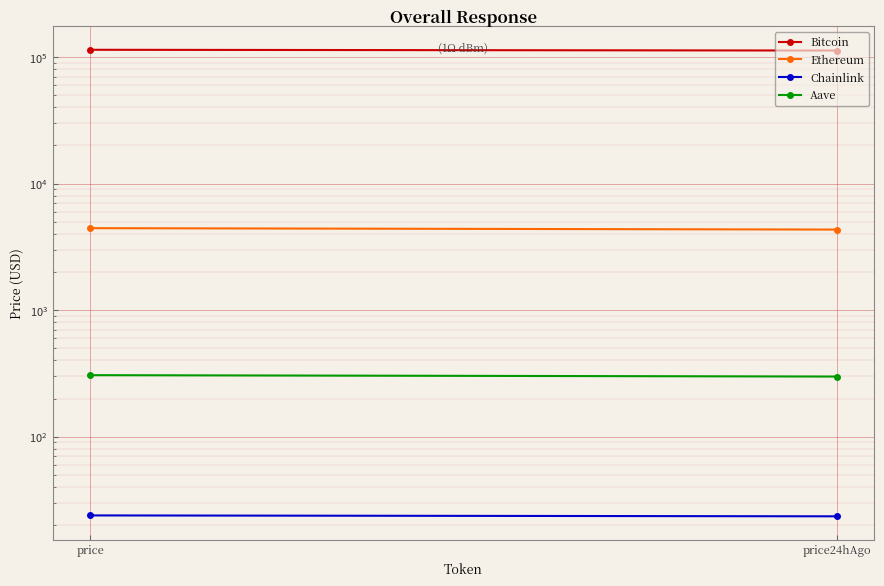

What is the greatest value displayed?

114079.0